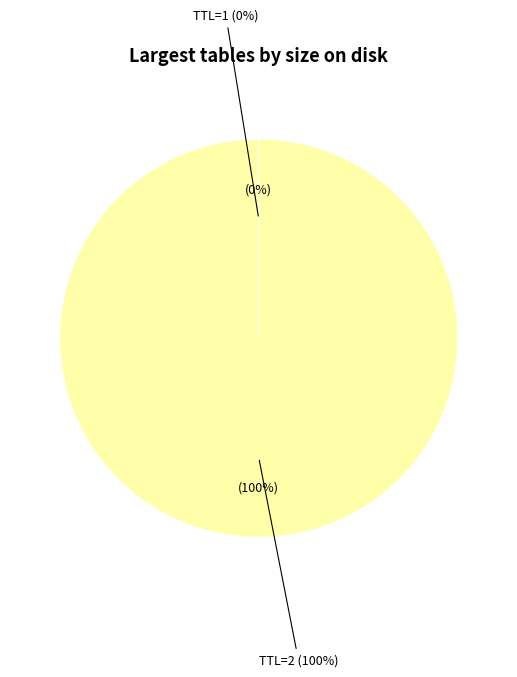

To the nearest percent, what is the average slice percentage?

50%